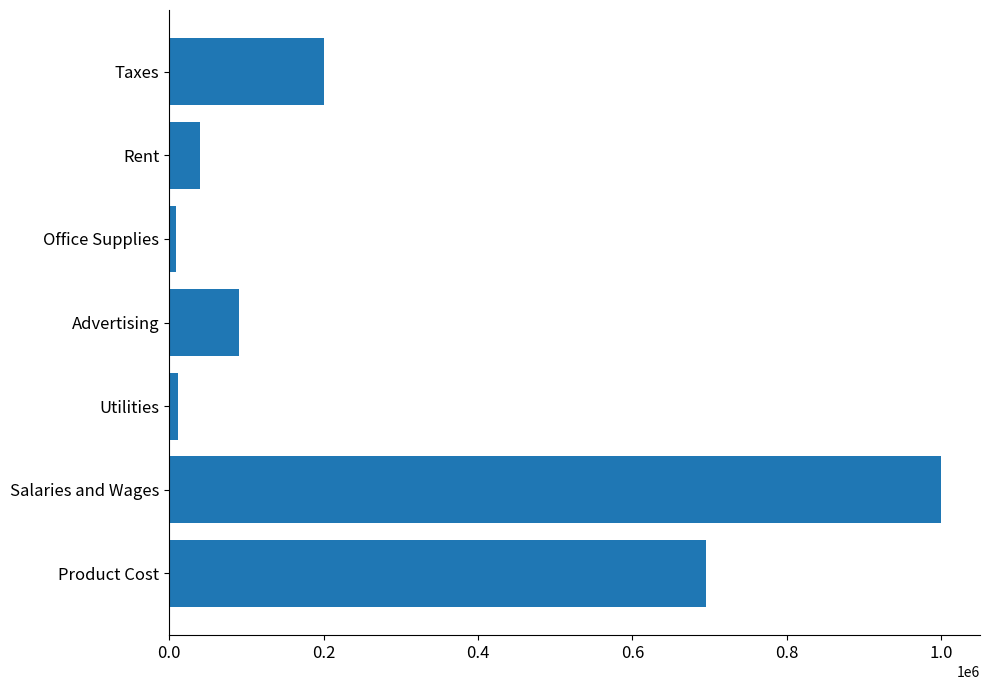

What is the difference between the second highest and second lowest values?

683000